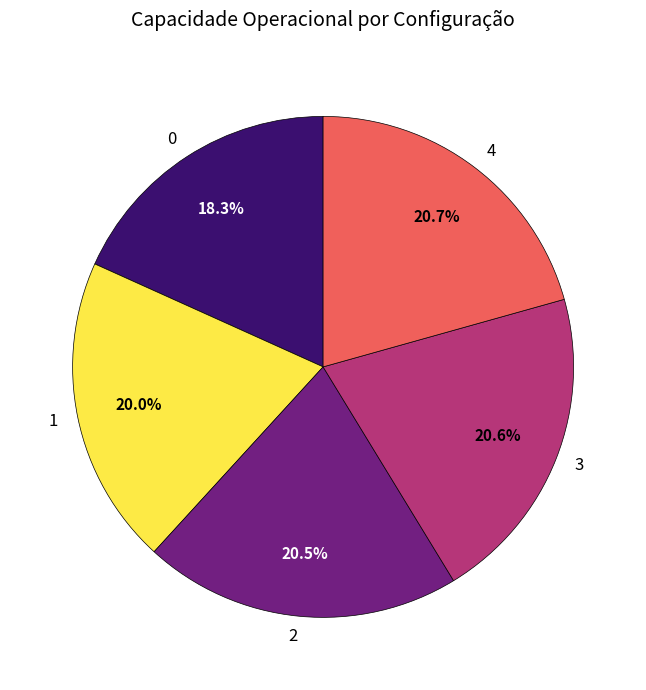

Does 4 account for over 50% of the chart?

No